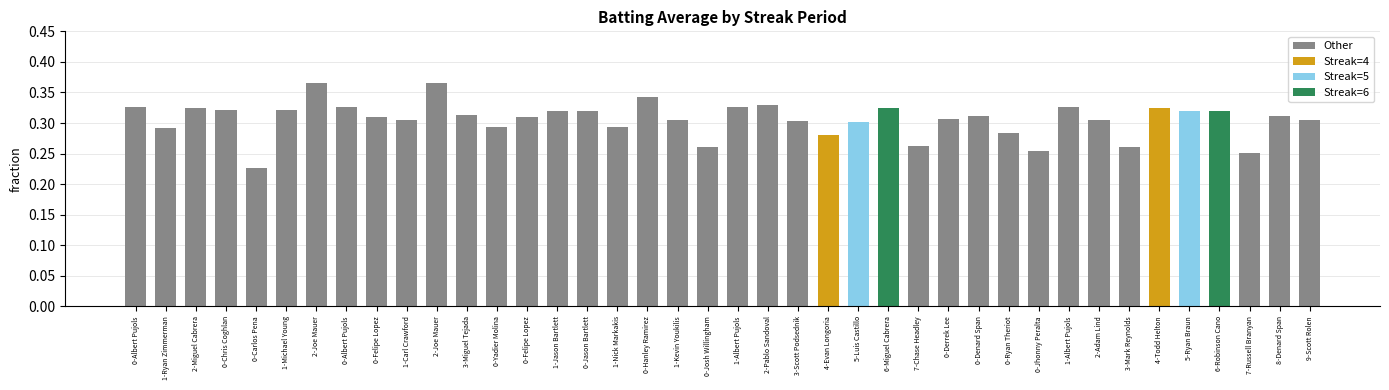

Rank the categories by value from lowest to highest.

0-Carlos Pena, 7-Russell Branyan, 0-Jhonny Peralta, 0-Josh Willingham, 3-Mark Reynolds, 7-Chase Headley, 4-Evan Longoria, 0-Ryan Theriot, 1-Ryan Zimmerman, 0-Yadier Molina, 1-Nick Markakis, 5-Luis Castillo, 3-Scott Podsednik, 1-Carl Crawford, 1-Kevin Youkilis, 2-Adam Lind, 9-Scott Rolen, 0-Derrek Lee, 0-Felipe Lopez, 0-Felipe Lopez, 0-Denard Span, 8-Denard Span, 3-Miguel Tejada, 1-Jason Bartlett, 0-Jason Bartlett, 5-Ryan Braun, 6-Robinson Cano, 0-Chris Coghlan, 1-Michael Young, 2-Miguel Cabrera, 6-Miguel Cabrera, 4-Todd Helton, 0-Albert Pujols, 0-Albert Pujols, 1-Albert Pujols, 1-Albert Pujols, 2-Pablo Sandoval, 0-Hanley Ramirez, 2-Joe Mauer, 2-Joe Mauer